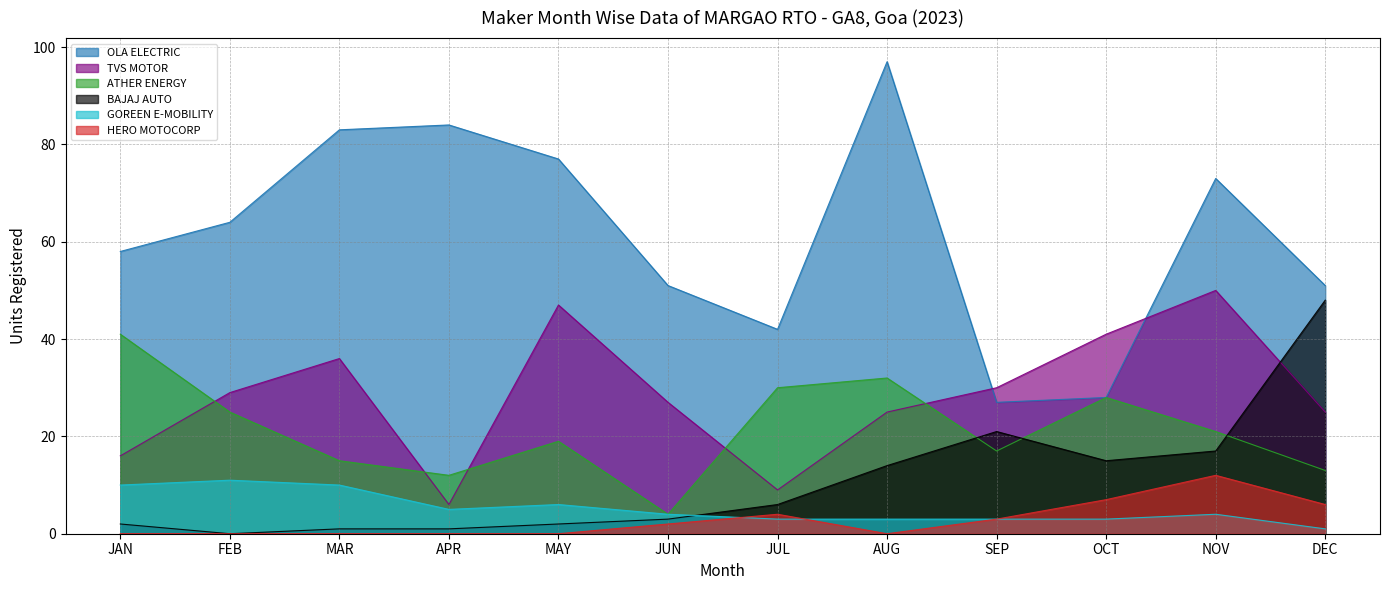

At which category is the sum across all series the highest?

NOV